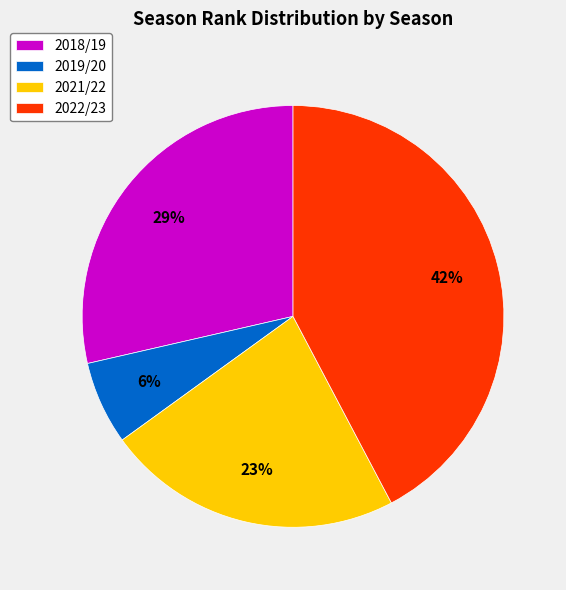

Is the sum of 2021/22 and 2018/19 greater than half?

Yes